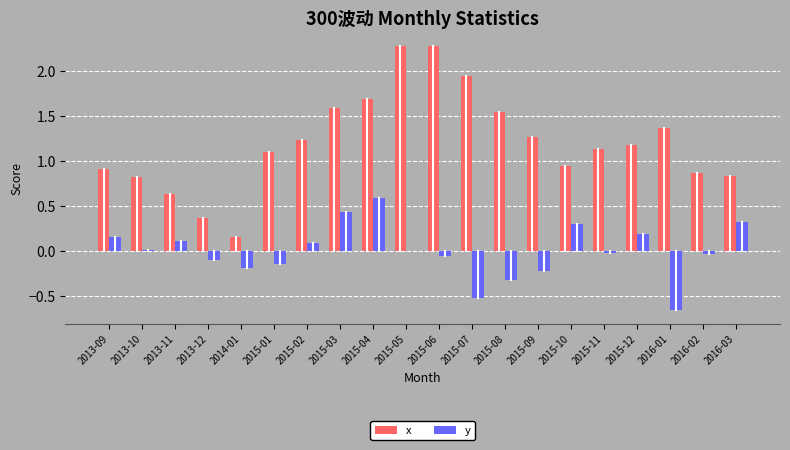

Where does the x series first go above 1?

2015-01